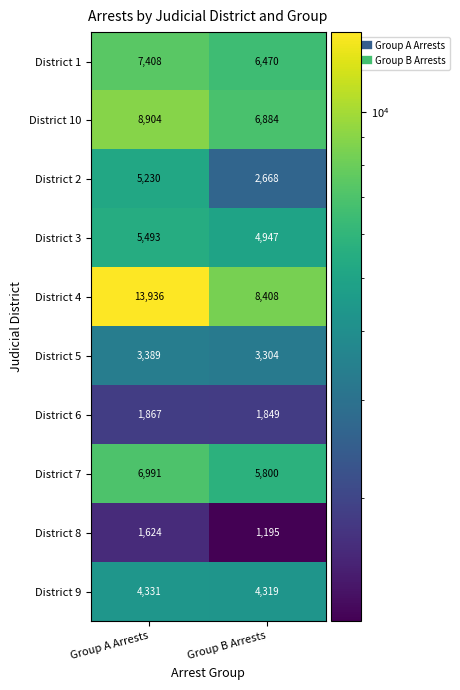

What is the difference between the highest and lowest values at Group A Arrests?

12312